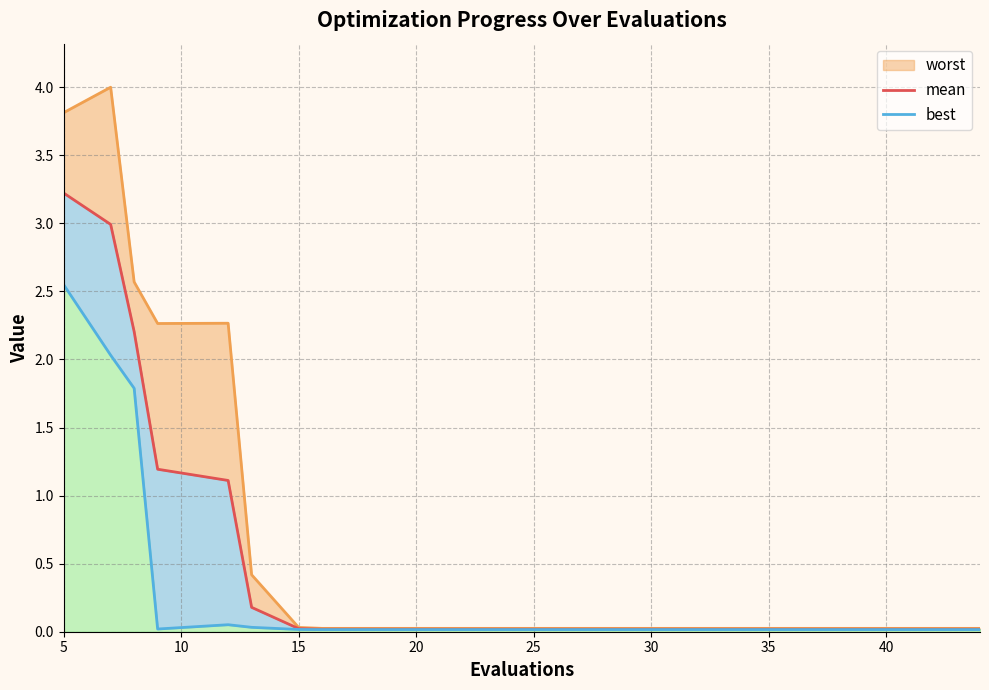

How many interior local valleys does the best_line series have?

1